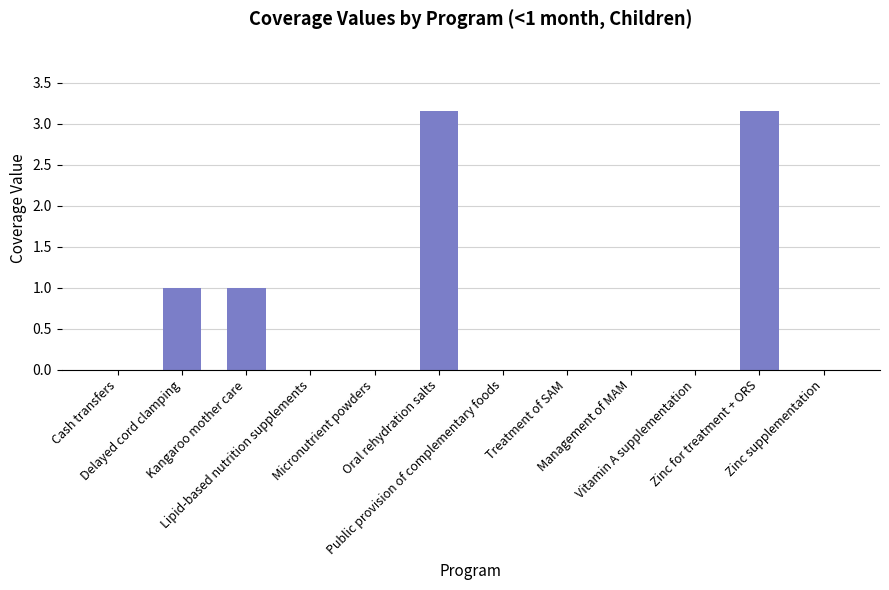

Are the bars horizontal?

No